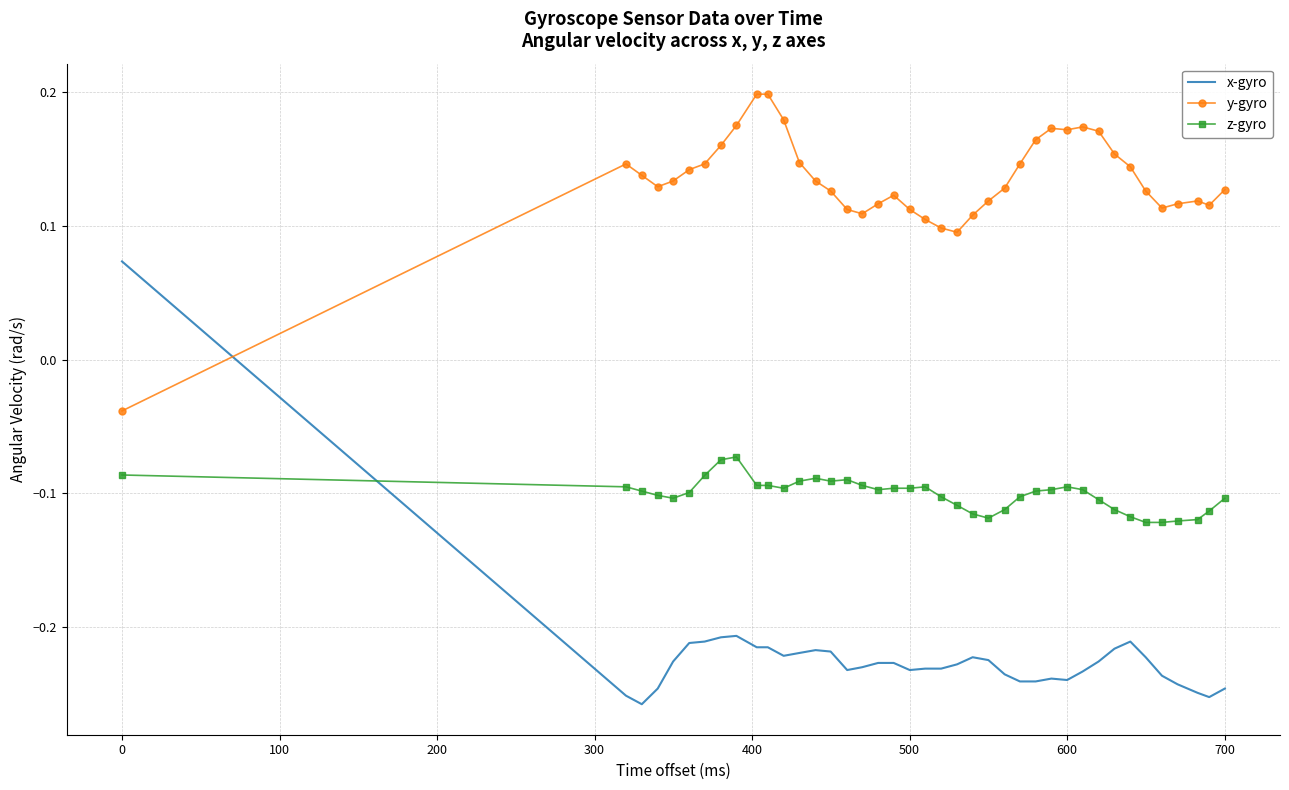

Which series has the largest total across all categories?

y-gyro